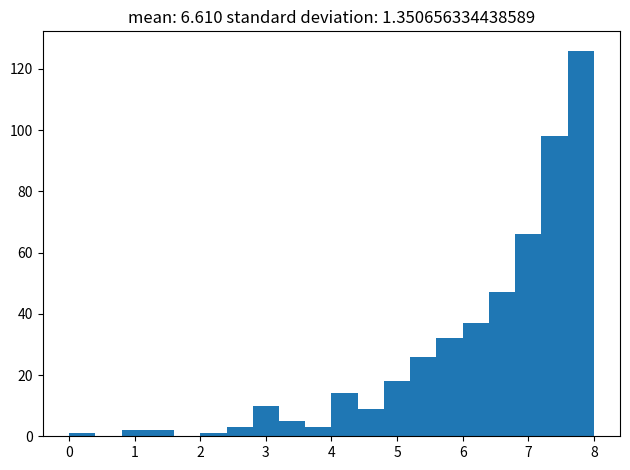

Reading left to right, list every bar in this chart as the range it spans on the x-axis followed by its height. The values are not printed on the chart, so give them approximately, as read against the axis.

0.0 to 0.4: under 2
0.4 to 0.8: 0
0.8 to 1.2: 2
1.2 to 1.6: 2
1.6 to 2.0: 0
2.0 to 2.4: under 2
2.4 to 2.8: 4
2.8 to 3.2: 10
3.2 to 3.6: 6
3.6 to 4.0: 4
4.0 to 4.4: 14
4.4 to 4.8: 10
4.8 to 5.2: 18
5.2 to 5.6: 26
5.6 to 6.0: 32
6.0 to 6.4: 38
6.4 to 6.8: 48
6.8 to 7.2: 66
7.2 to 7.6: 98
7.6 to 8.0: 126